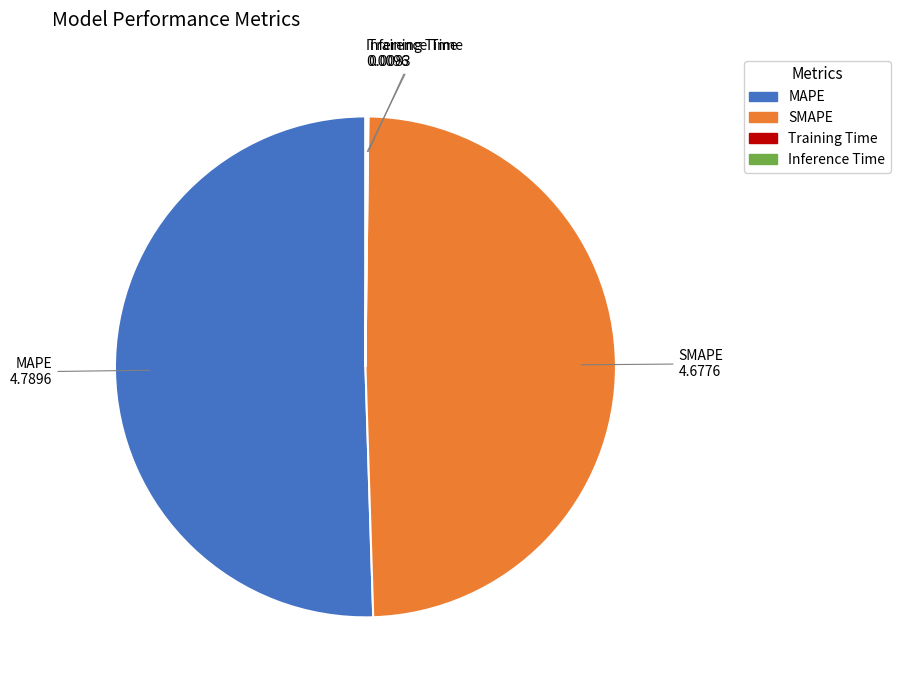

What is the largest slice in the pie chart?

MAPE